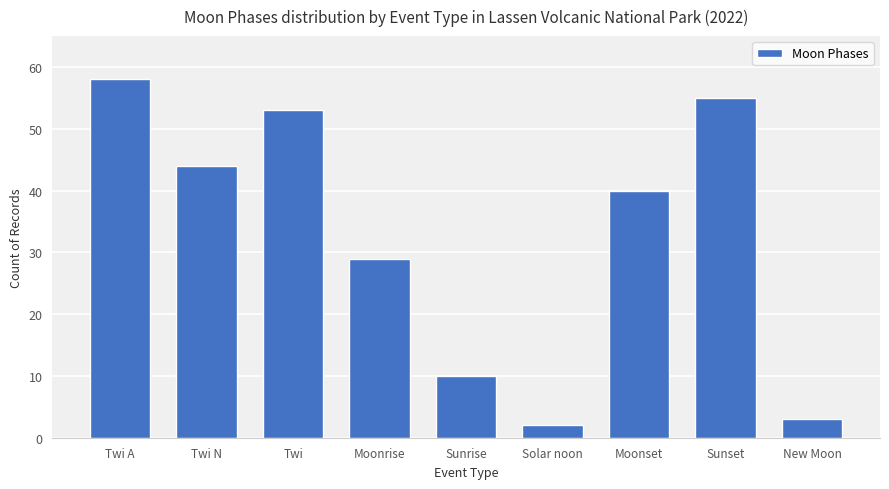

Rank the categories by value from highest to lowest.

Twi A, Sunset, Twi, Twi N, Moonset, Moonrise, Sunrise, New Moon, Solar noon